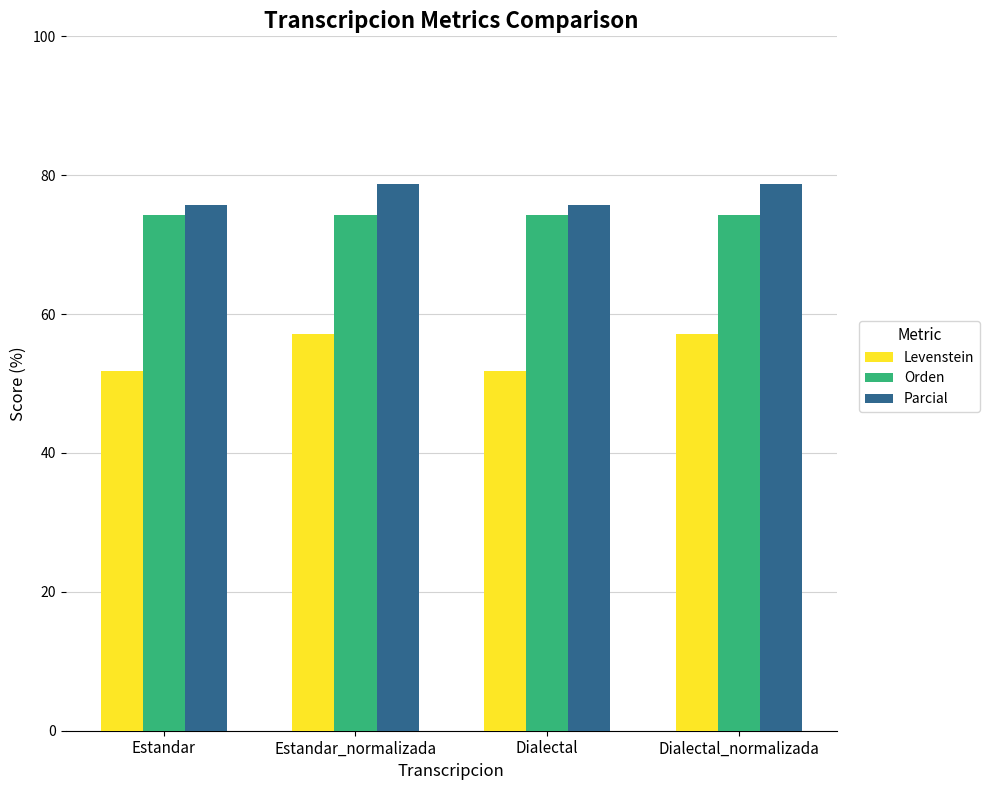

List the series in order of their peak value, lowest first.

Levenstein, Orden, Parcial